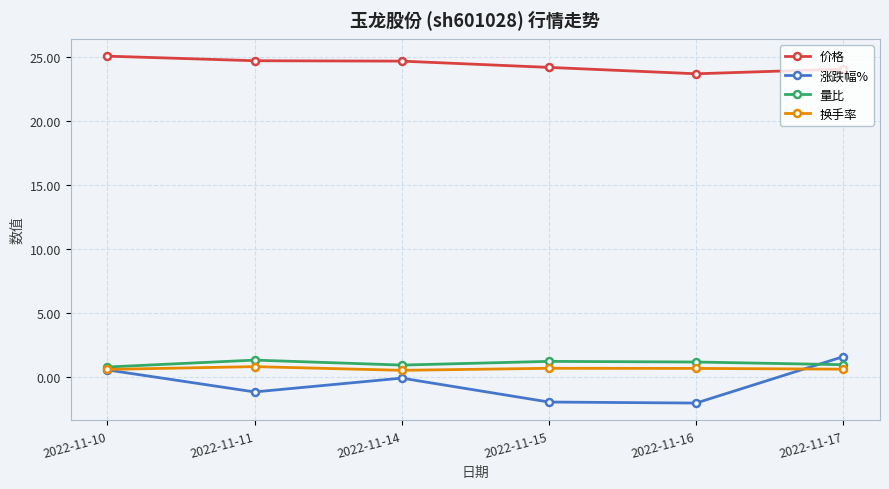

True or false: 换手率 and 价格 intersect in this chart.

False